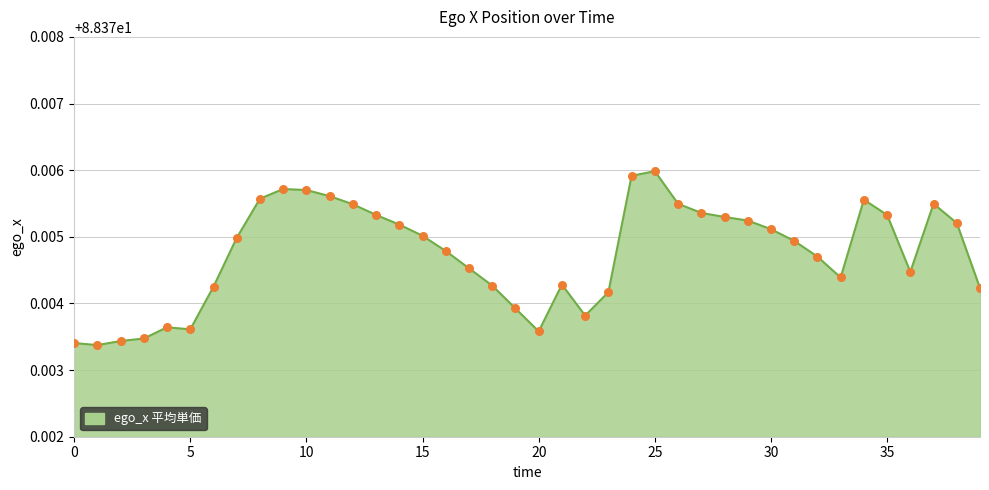

Does the chart have visible grid lines?

Yes